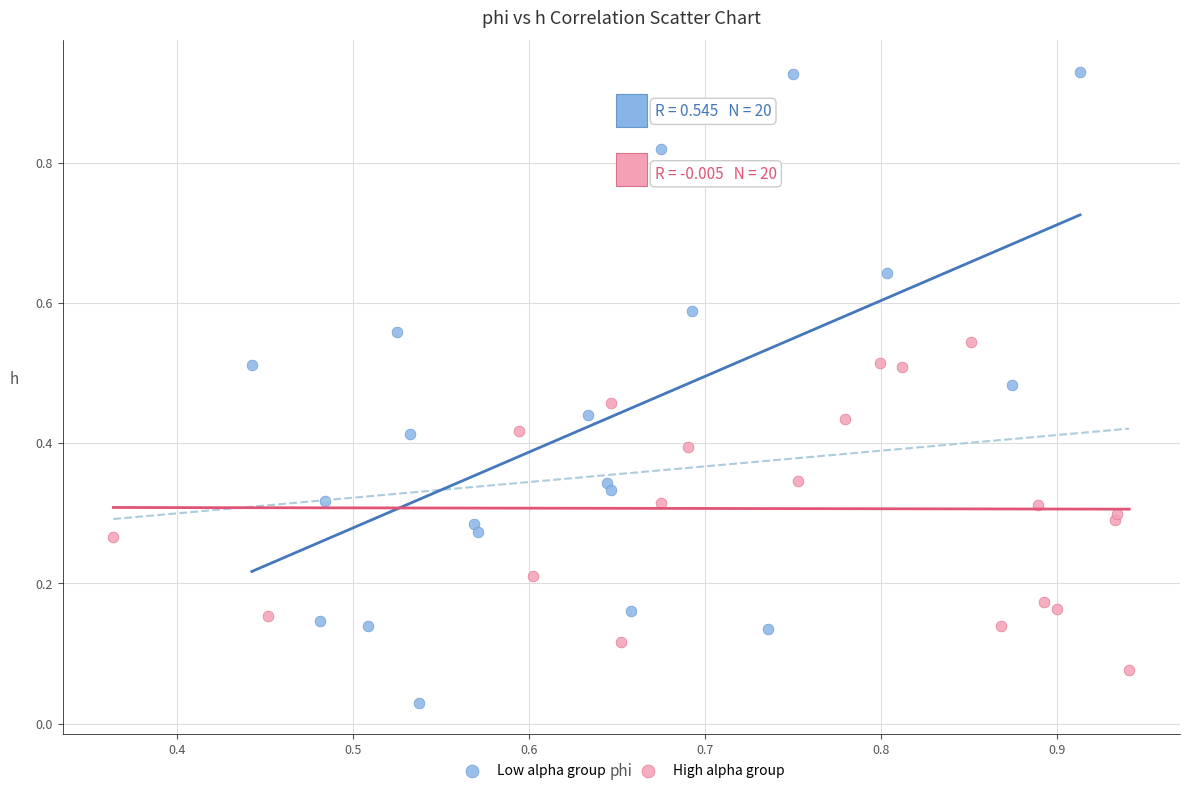

Which series reaches the minimum Y coordinate?

Low alpha group